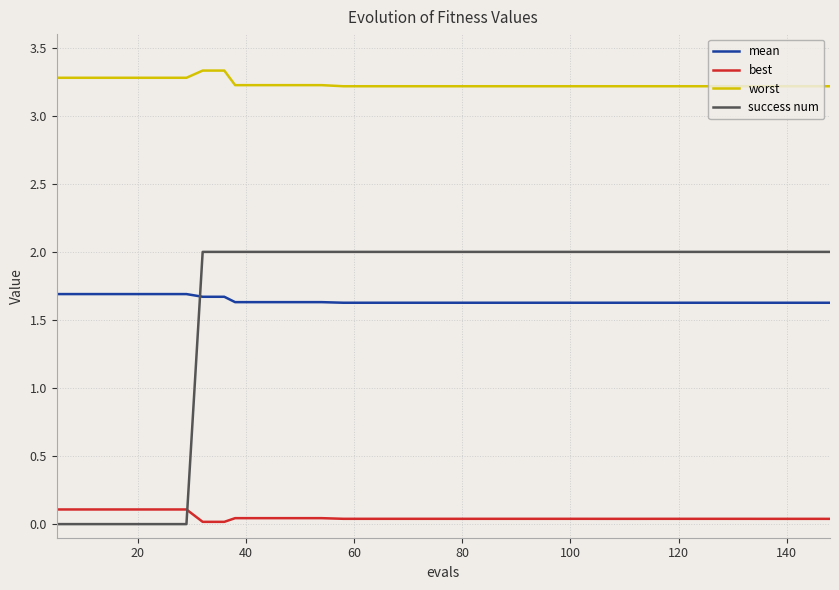

Rank the series by their maximum value, from highest to lowest.

worst, success num, mean, best